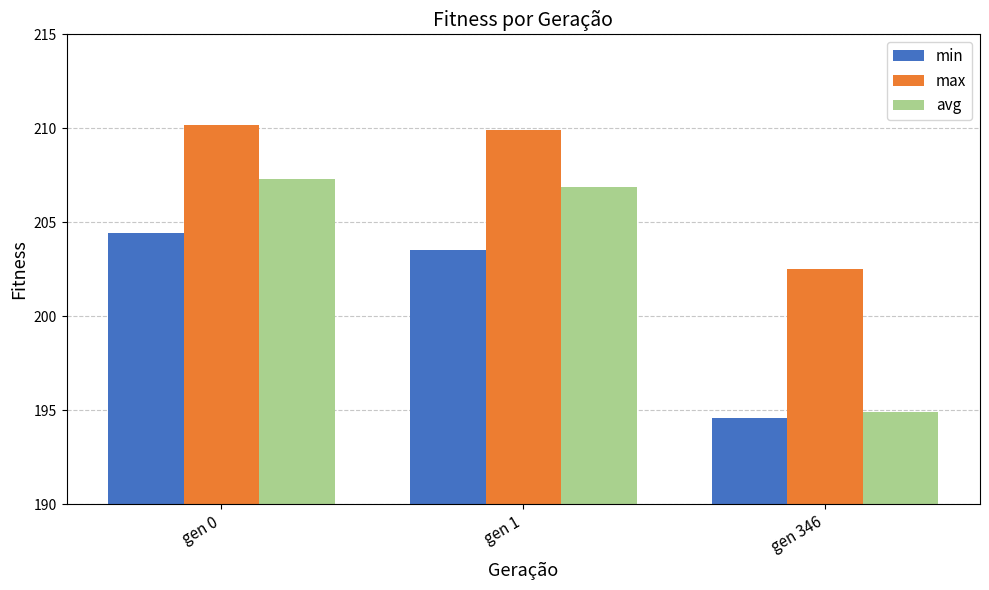

What is the lowest value of the avg series?

194.9